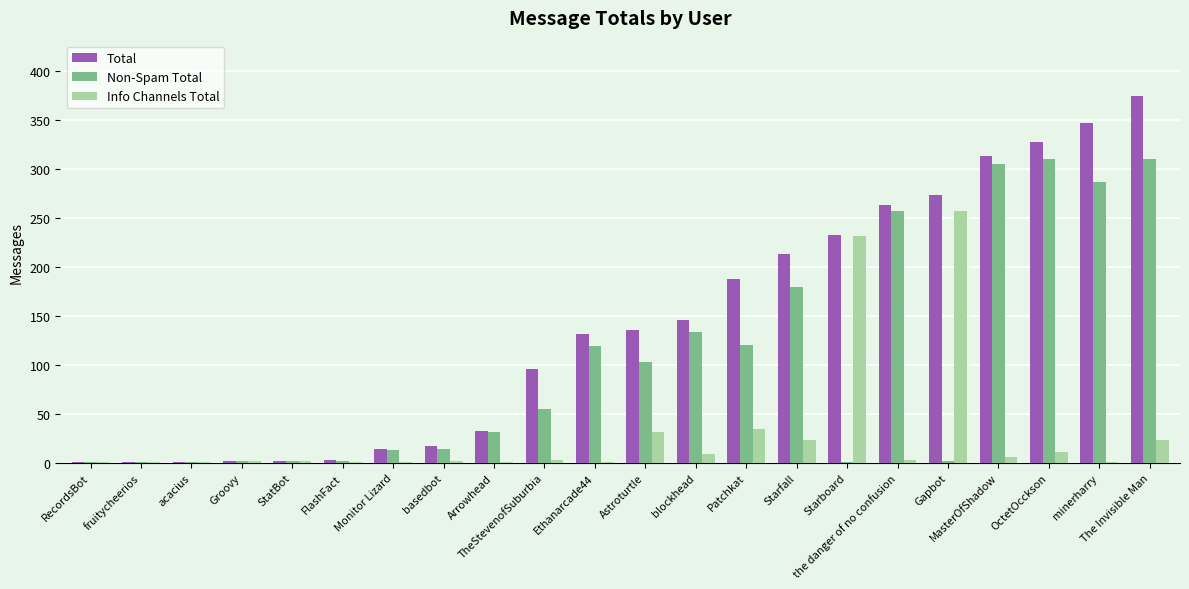

At which category is the sum across all series the highest?

The Invisible Man